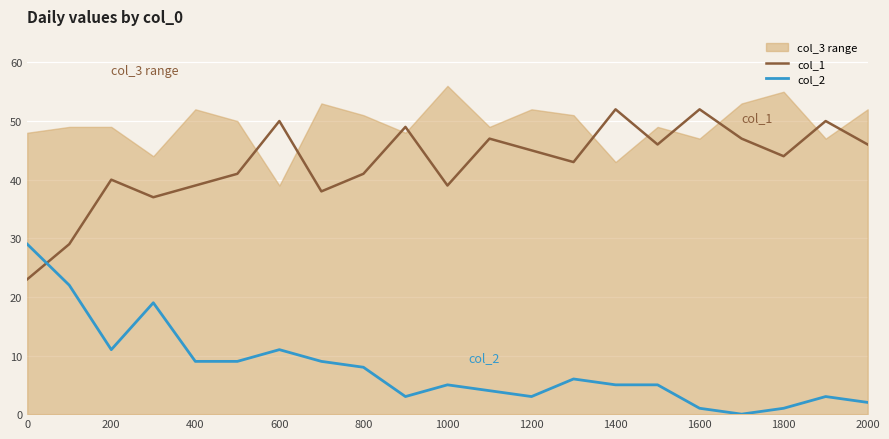

How many values in col_2 are above zero?

20